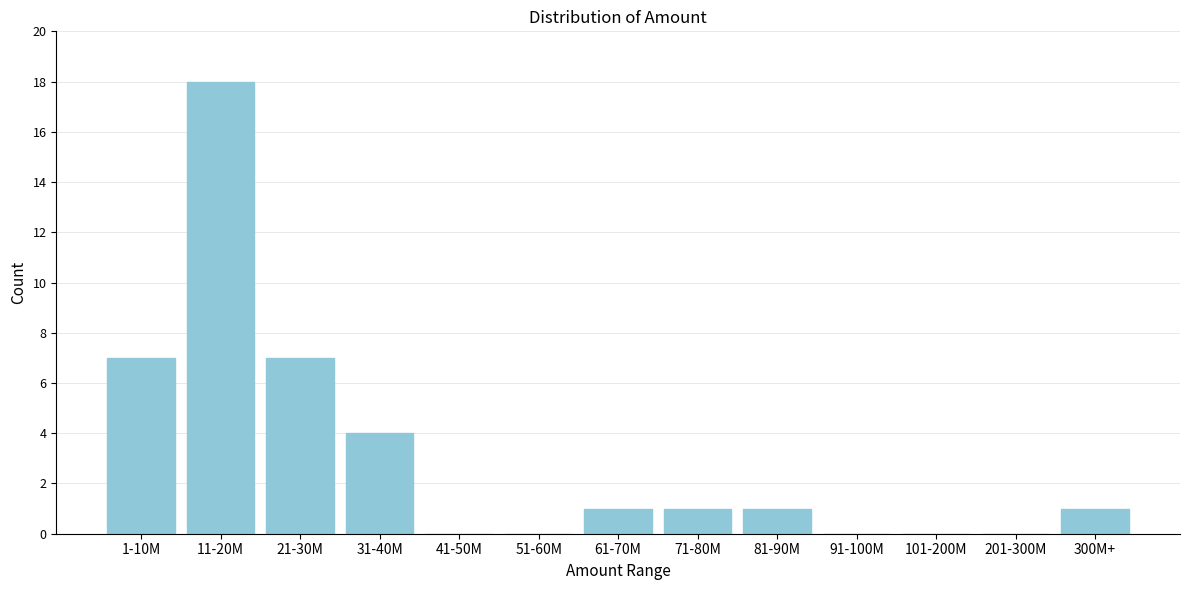

Reading right to left, extract all data points from this chart.

300M+=1	201-300M=0	101-200M=0	91-100M=0	81-90M=1	71-80M=1	61-70M=1	51-60M=0	41-50M=0	31-40M=4	21-30M=7	11-20M=18	1-10M=7